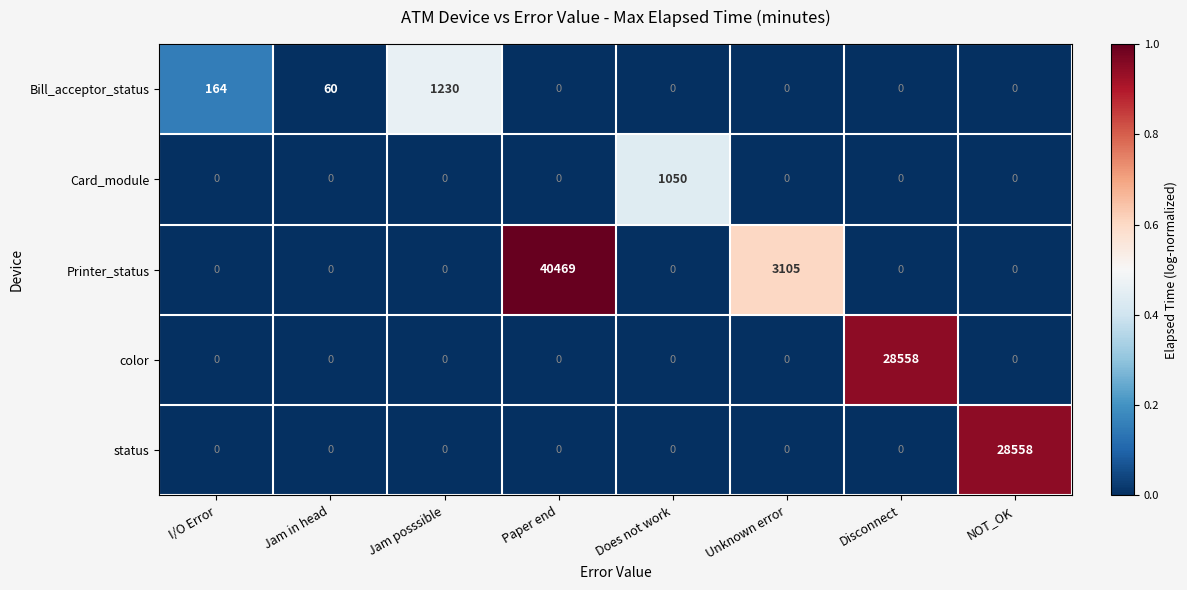

Which series has the largest total across all categories?

Printer_status